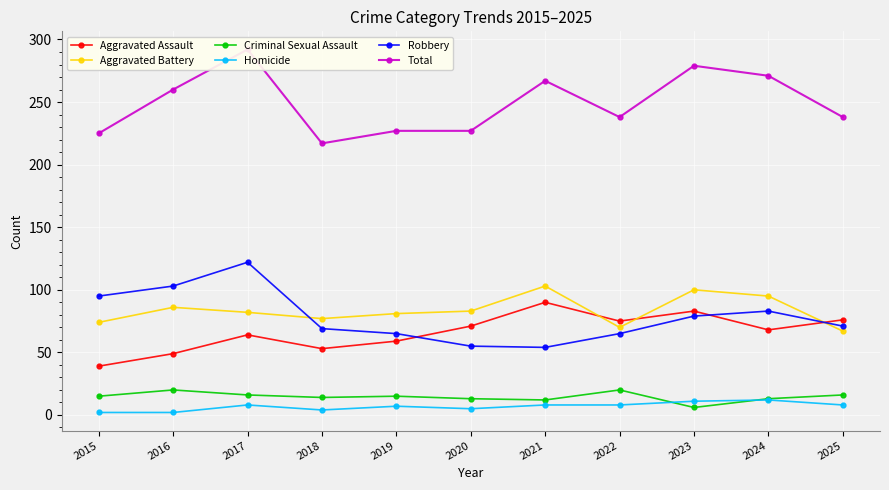

How many lines are shown in the chart?

6